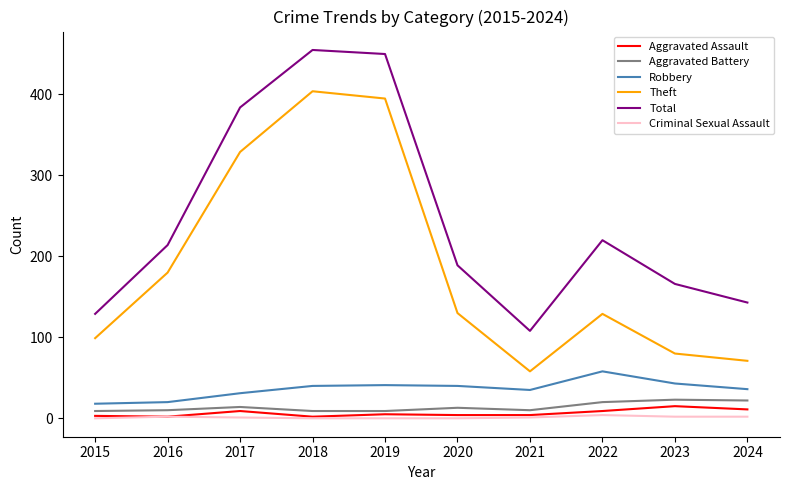

How many lines are shown in the chart?

6